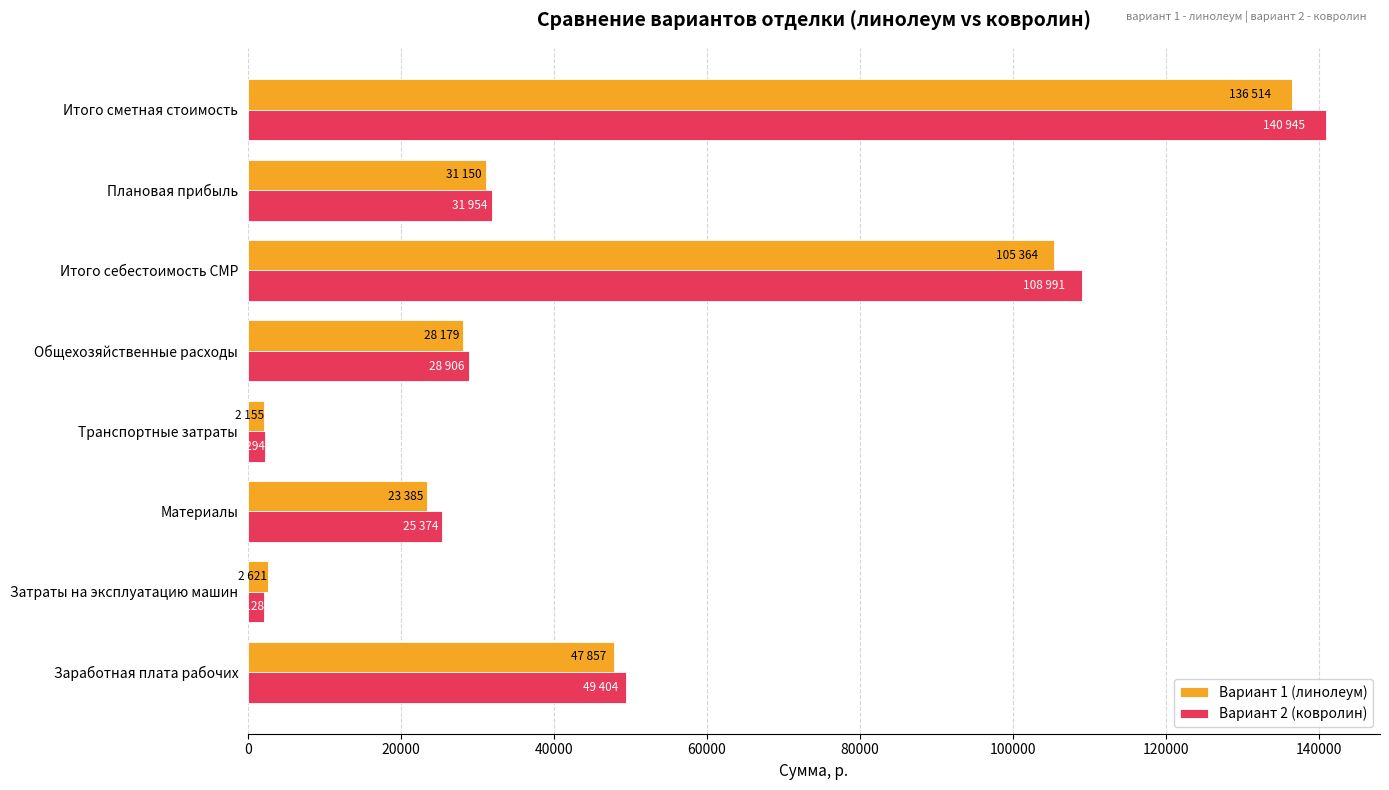

At which category is the sum across all series the highest?

Итого сметная стоимость